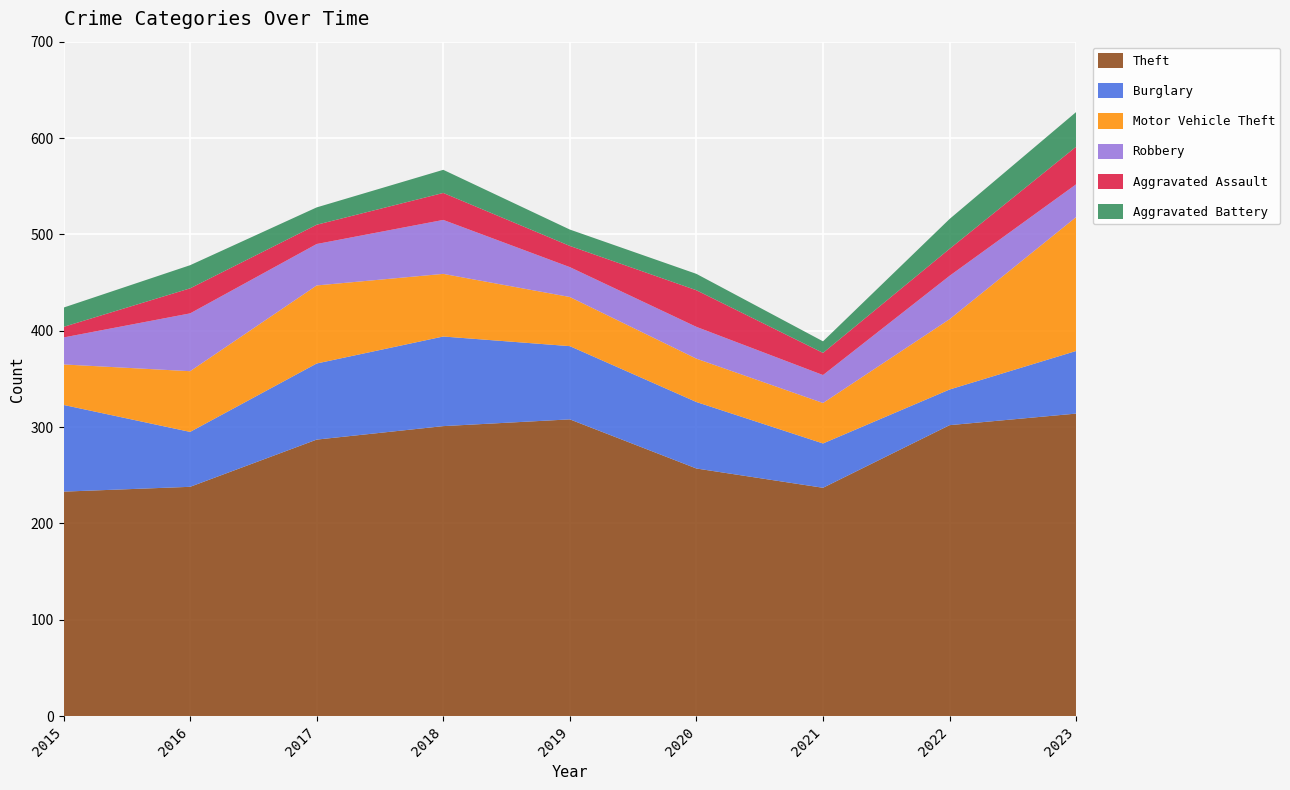

Reading right to left, list all the values displayed in this chart.

Theft: 2023=314	2022=302	2021=237	2020=257	2019=308	2018=301	2017=287	2016=238	2015=233
Burglary: 2023=65	2022=37	2021=46	2020=69	2019=76	2018=93	2017=79	2016=57	2015=90
Motor Vehicle Theft: 2023=139	2022=73	2021=42	2020=45	2019=51	2018=65	2017=81	2016=63	2015=42
Robbery: 2023=34	2022=45	2021=29	2020=33	2019=31	2018=56	2017=43	2016=60	2015=28
Aggravated Assault: 2023=39	2022=28	2021=23	2020=38	2019=22	2018=28	2017=20	2016=26	2015=11
Aggravated Battery: 2023=36	2022=31	2021=12	2020=17	2019=17	2018=24	2017=18	2016=24	2015=20